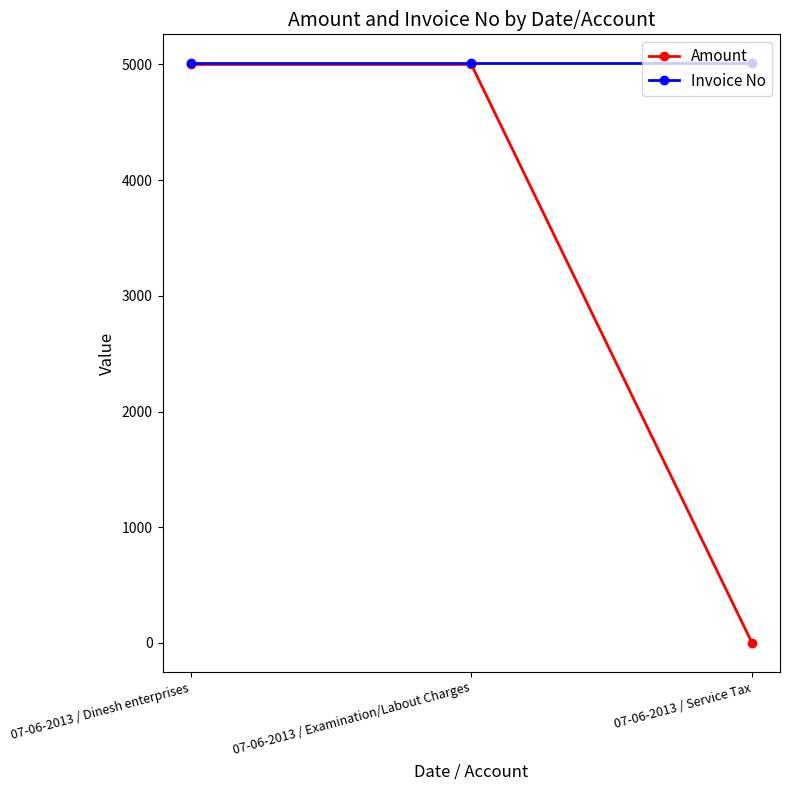

True or false: Invoice No has a value of 2195 at 07-06-2013 / Examination/Labout Charges.

False